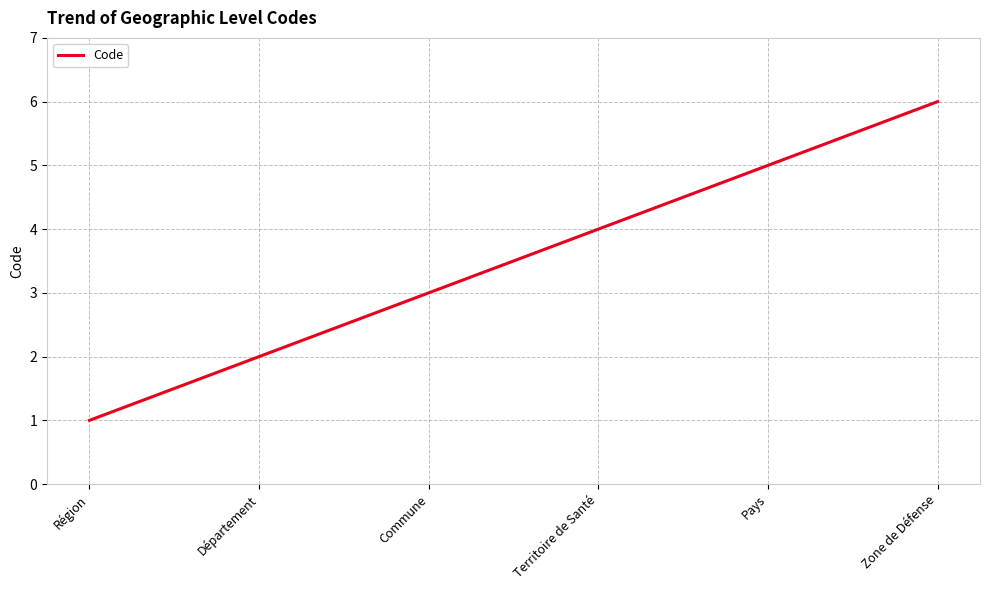

What position from the right is Département?

5